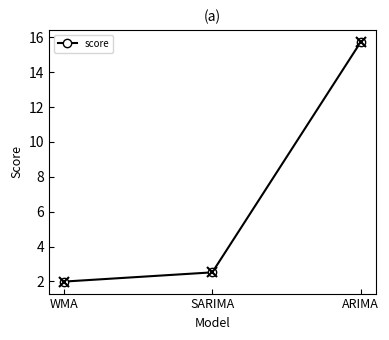

Is it true that the value at SARIMA is 1.5?

False